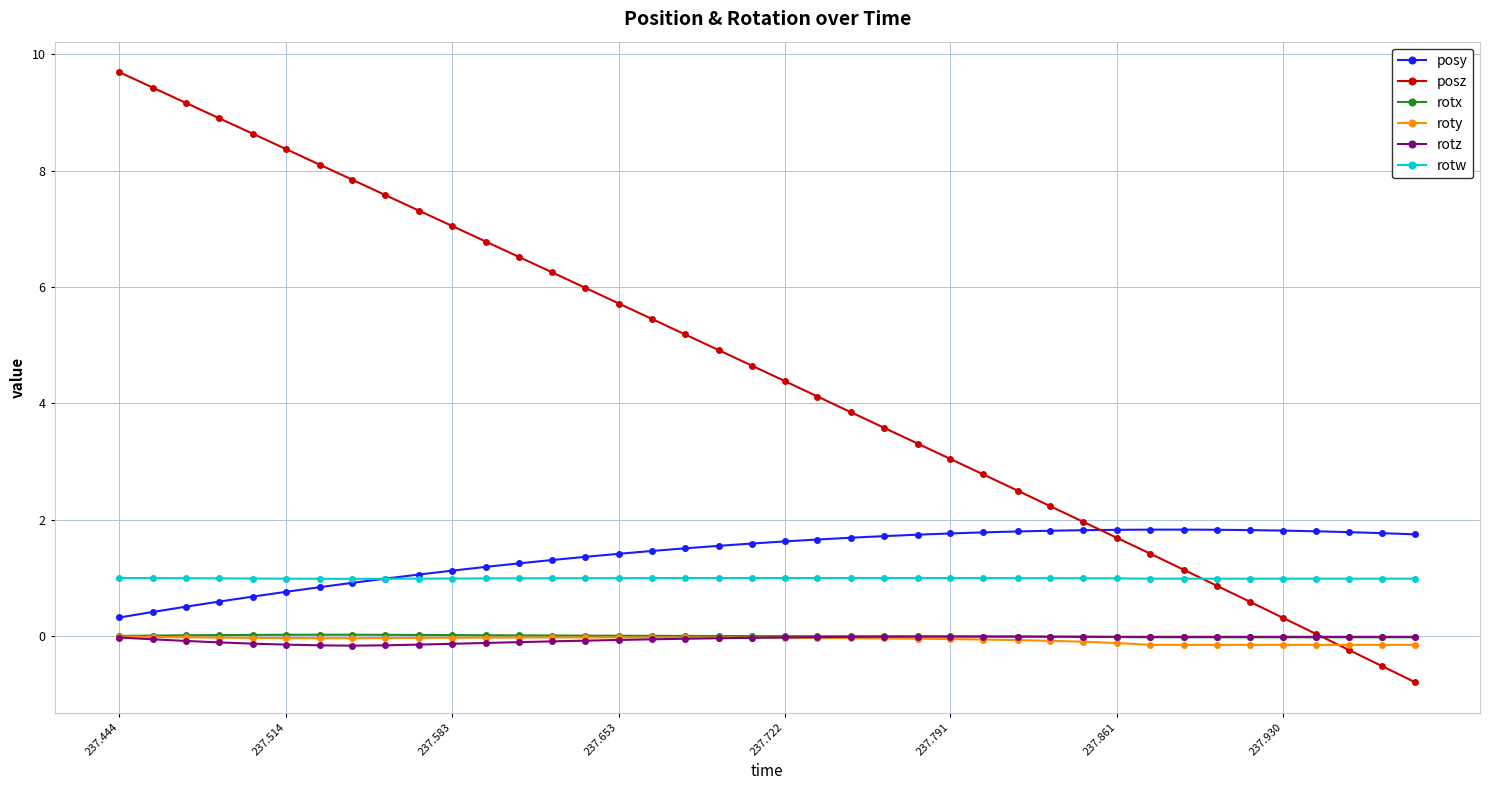

Which series has the largest total across all categories?

posz